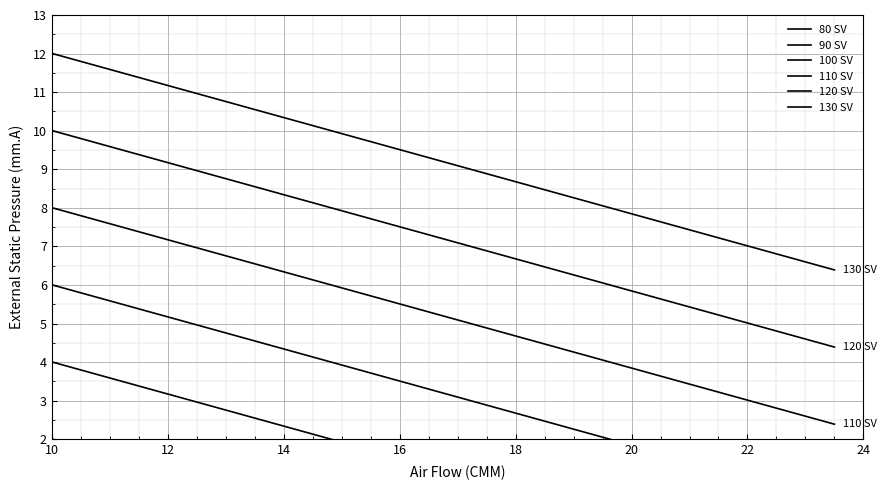

Is it true that 100 SV equals 3.1 at 16?

False